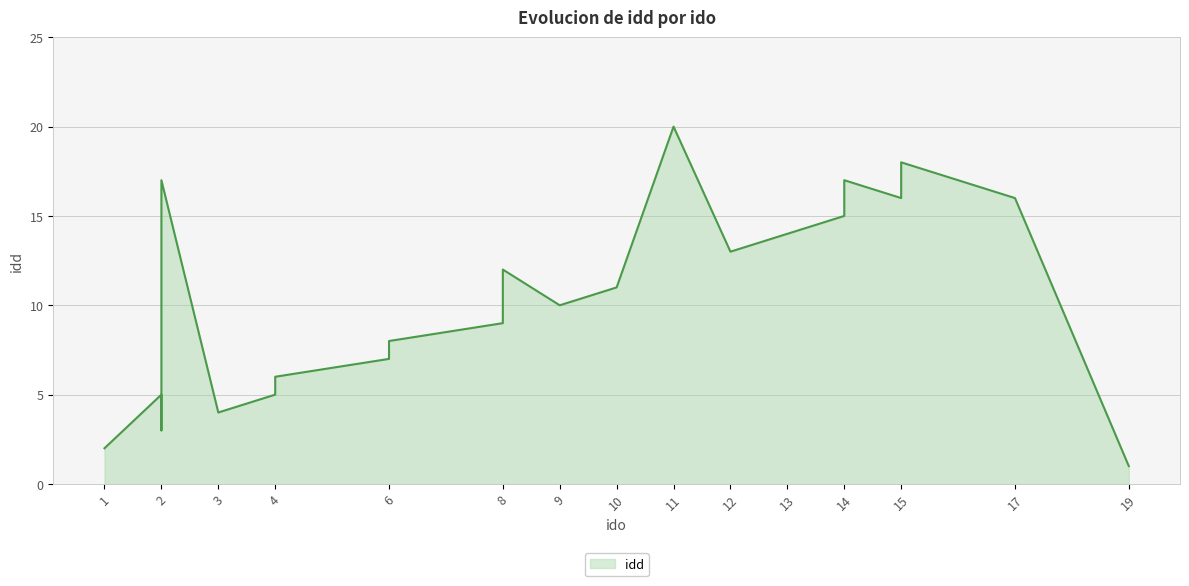

Where is the first local maximum?

2